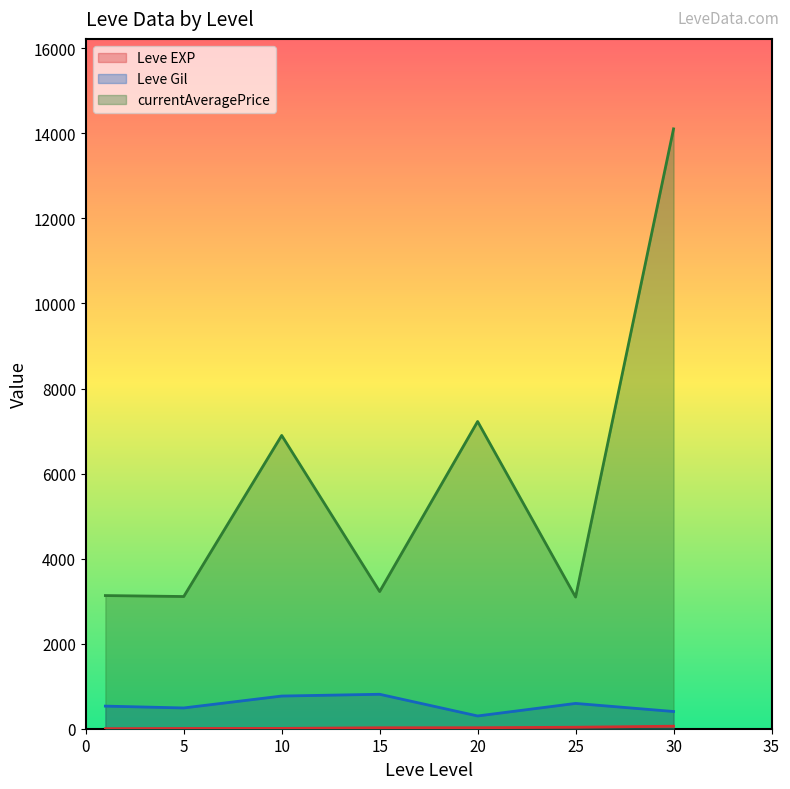

True or false: currentAveragePrice has a value of 1624 at 10.

False